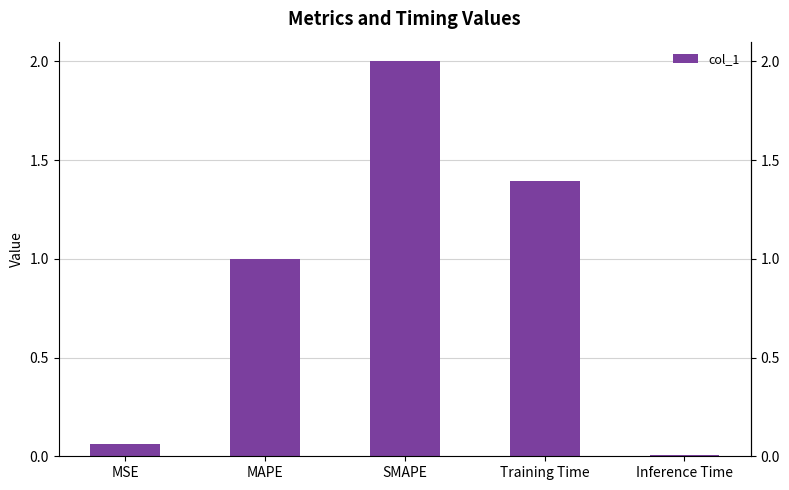

Does the chart contain stacked bars?

No